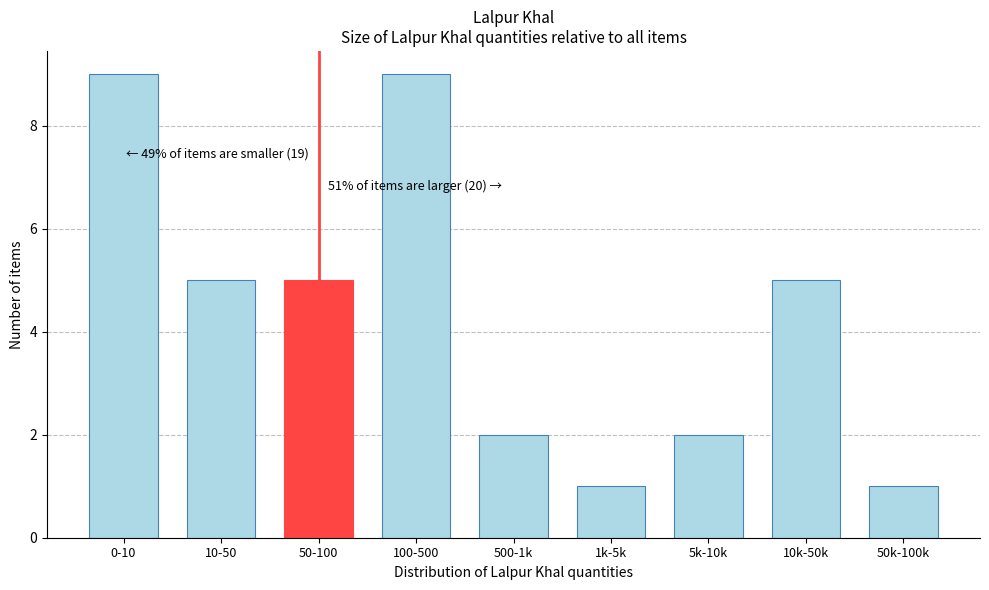

Reading left to right, list all the values displayed in this chart.

0-10=9	10-50=5	50-100=5	100-500=9	500-1k=2	1k-5k=1	5k-10k=2	10k-50k=5	50k-100k=1